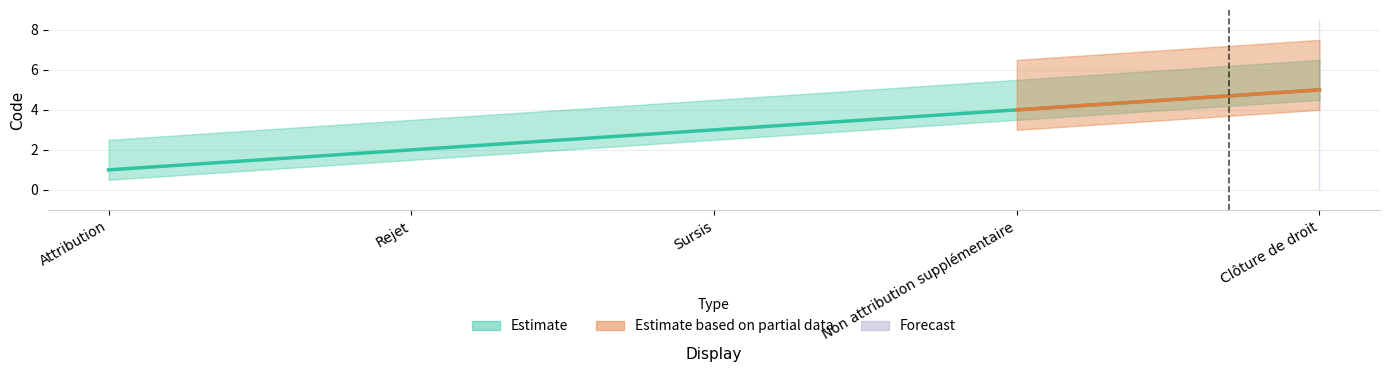

What is the label of the 5th point from the left?

Clôture de droit